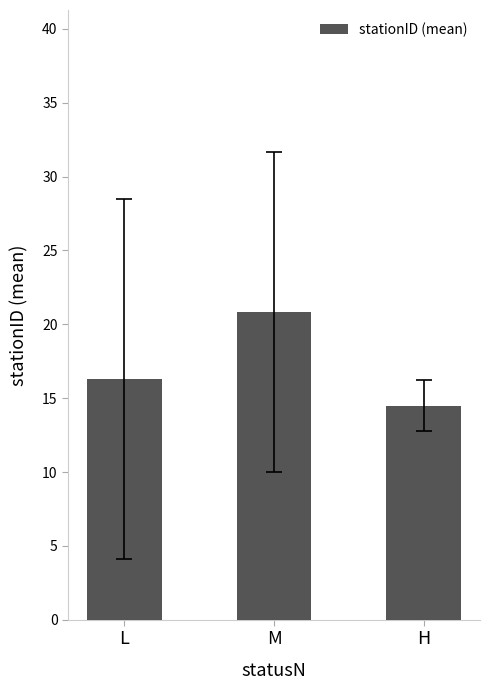

List the labels in order of value, largest first.

M, L, H